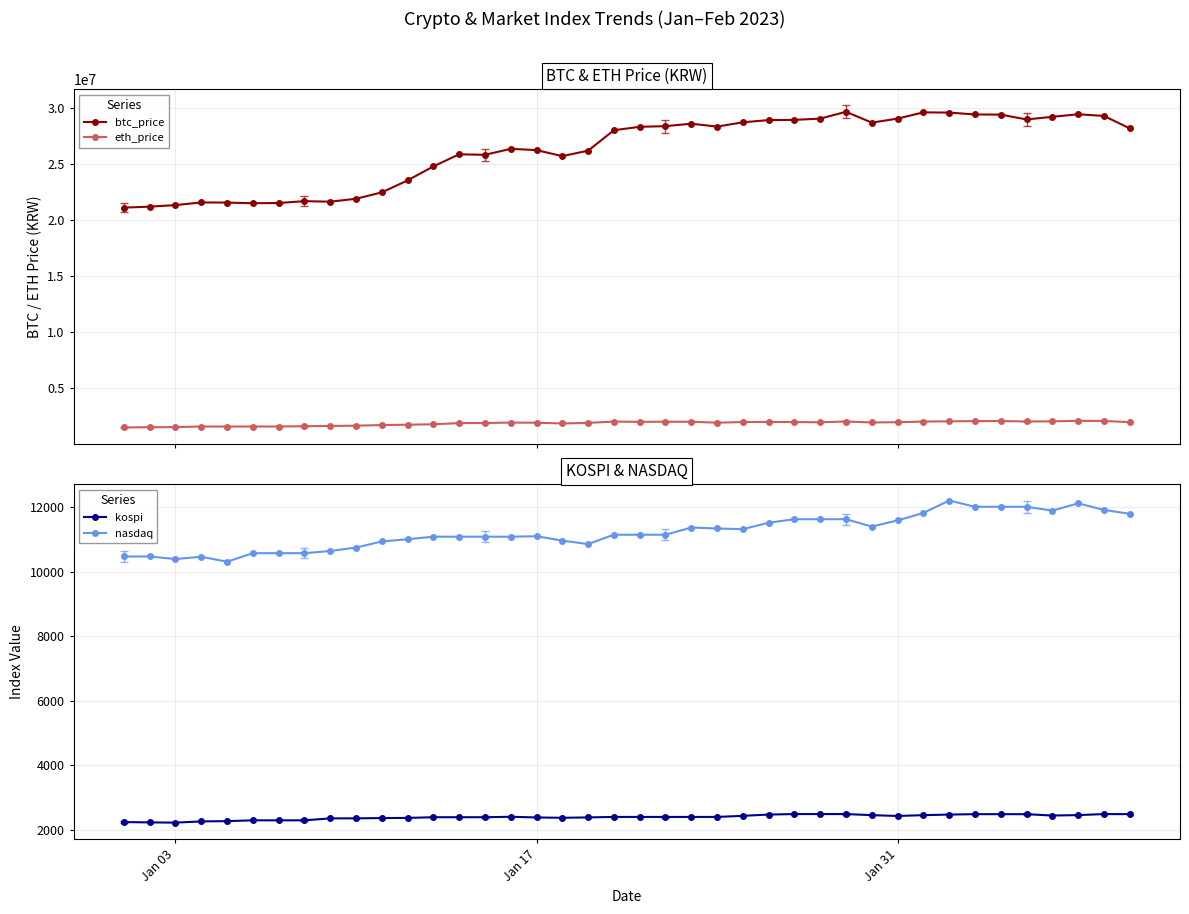

How many data points in kospi are above 2395?

22